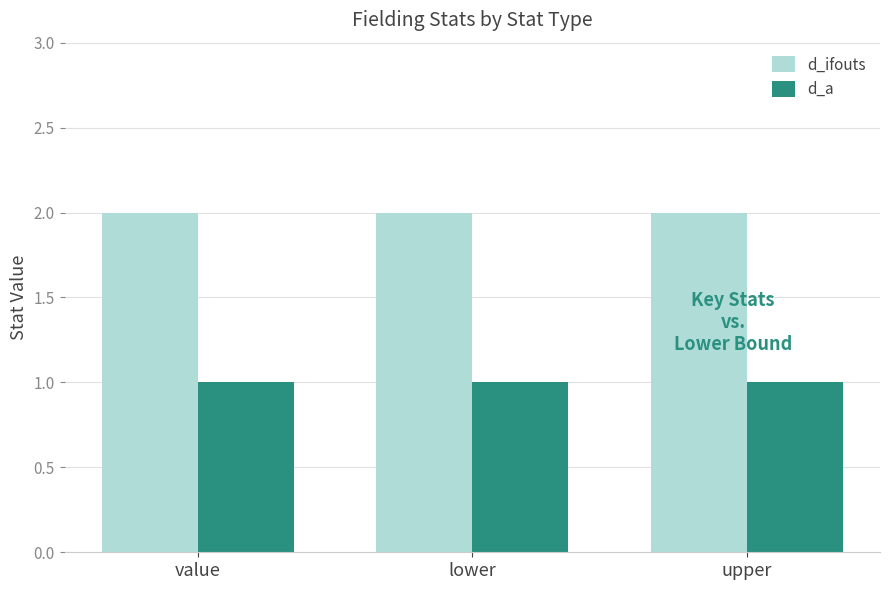

Is it true that d_ifouts equals 2 at value?

True